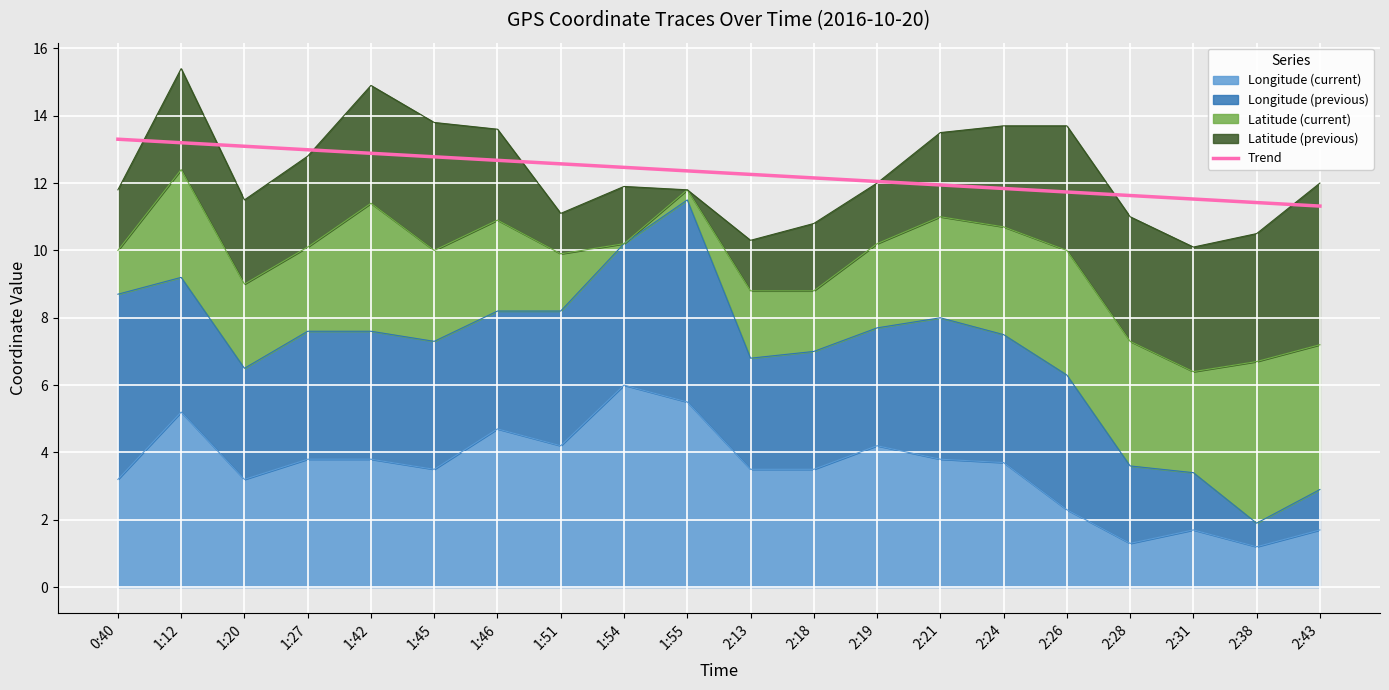

Reading right to left, what are all the values shown in this chart?

11.3	11.4	11.5	11.6	11.7	11.8	11.9	12.0	12.2	12.3	12.4	12.5	12.6	12.7	12.8	12.9	13.0	13.1	13.2	13.3